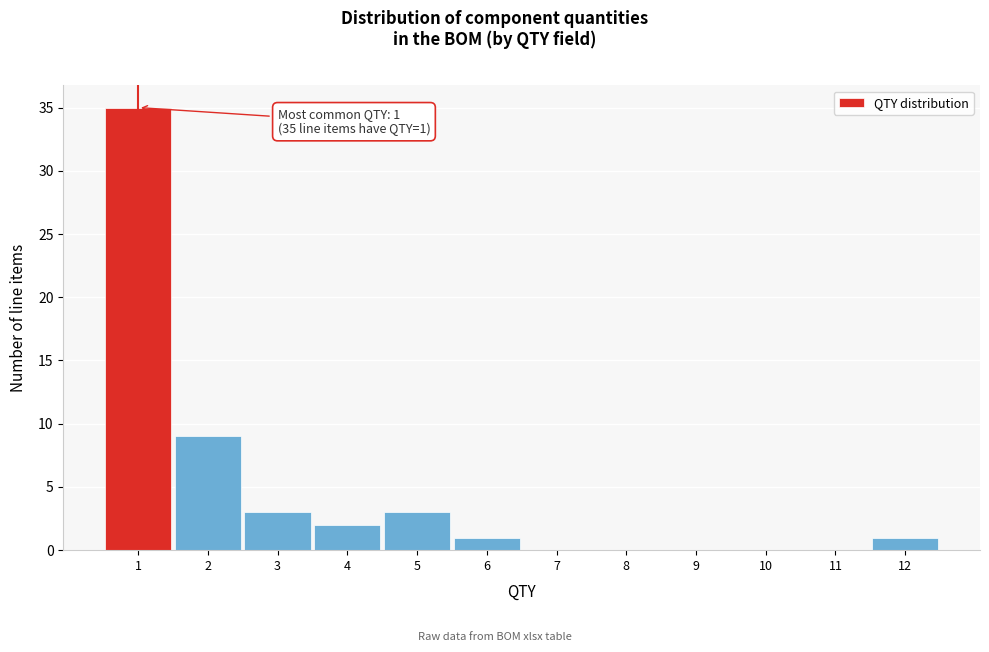

Which range on the x-axis has the tallest bar?

0.5 to 1.5